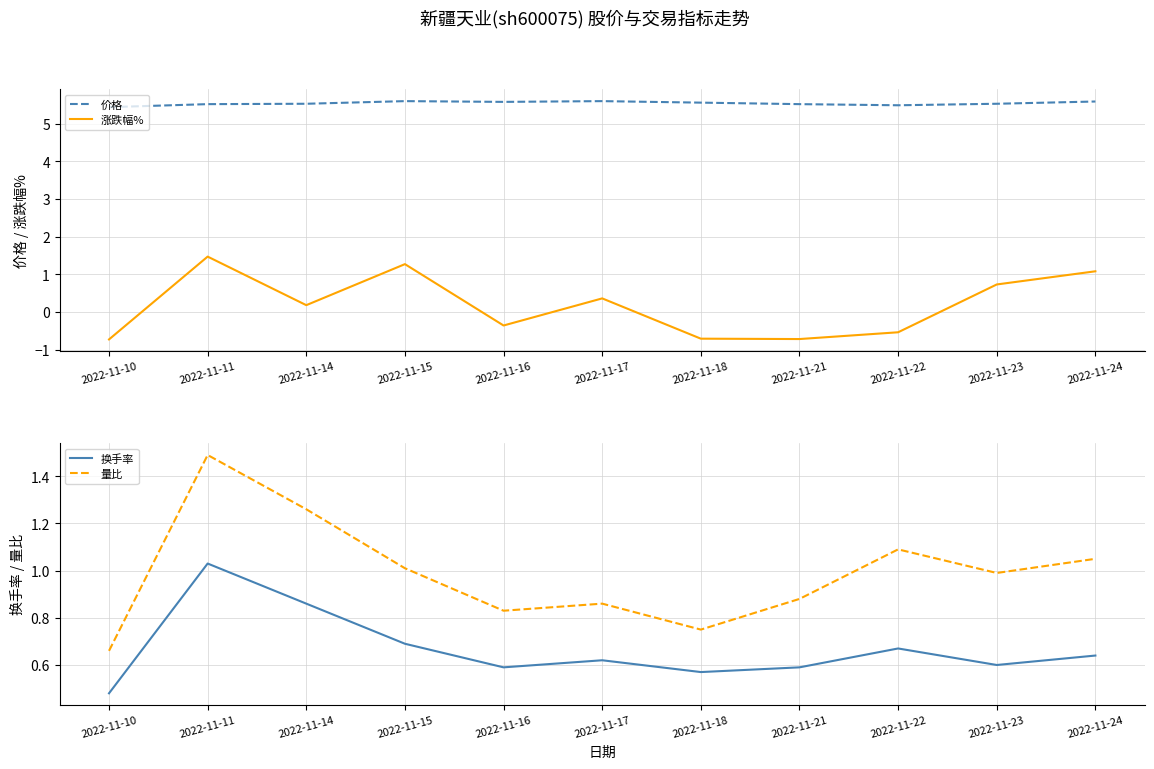

What is the value of the 价格 point at the 11th from the left?

5.6